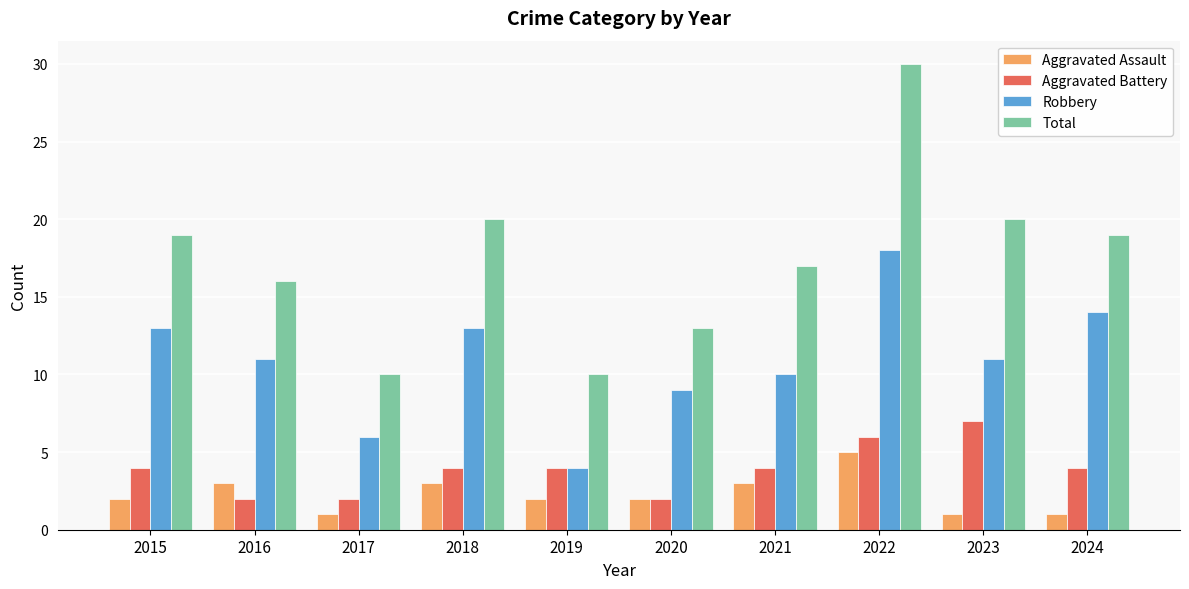

True or false: Aggravated Battery has a value of 4 at 2015.

True